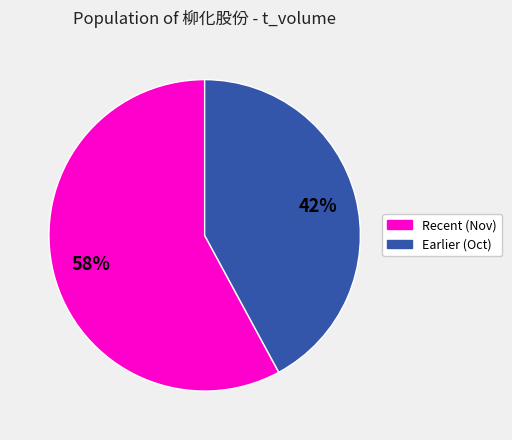

How many segments does this pie chart have?

2